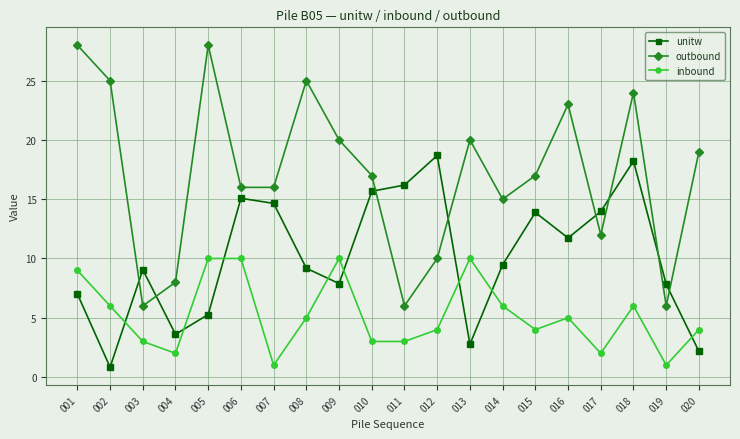

Between which two adjacent categories do unitw and outbound first intersect?

002 and 003